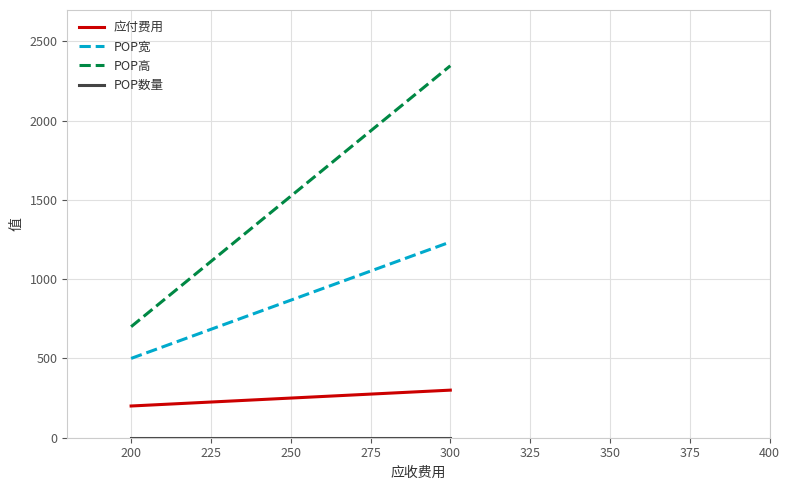

Count the number of data series in this chart.

4